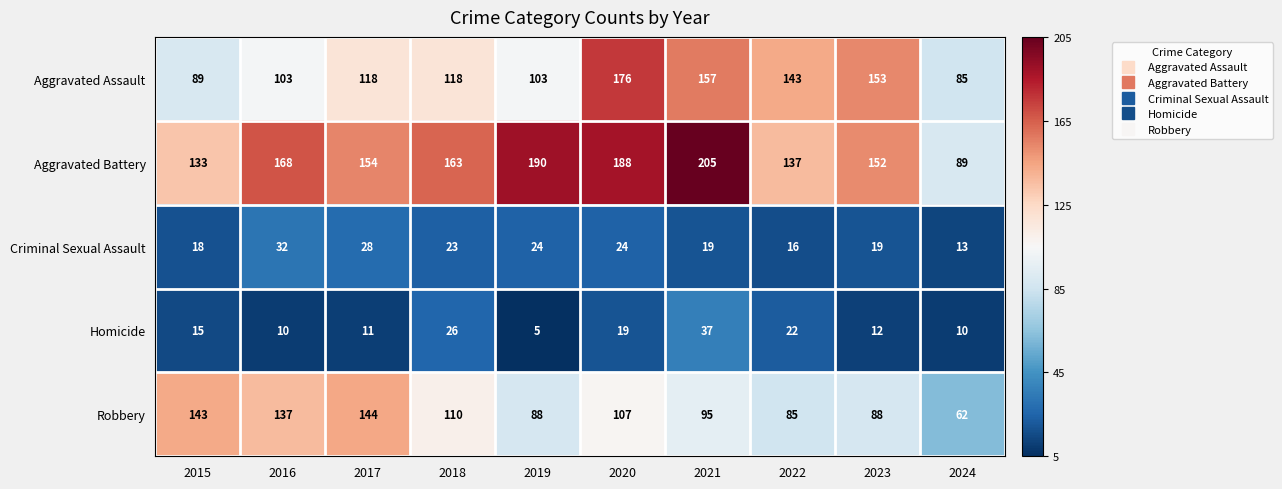

What is the maximum value shown in the chart?

205